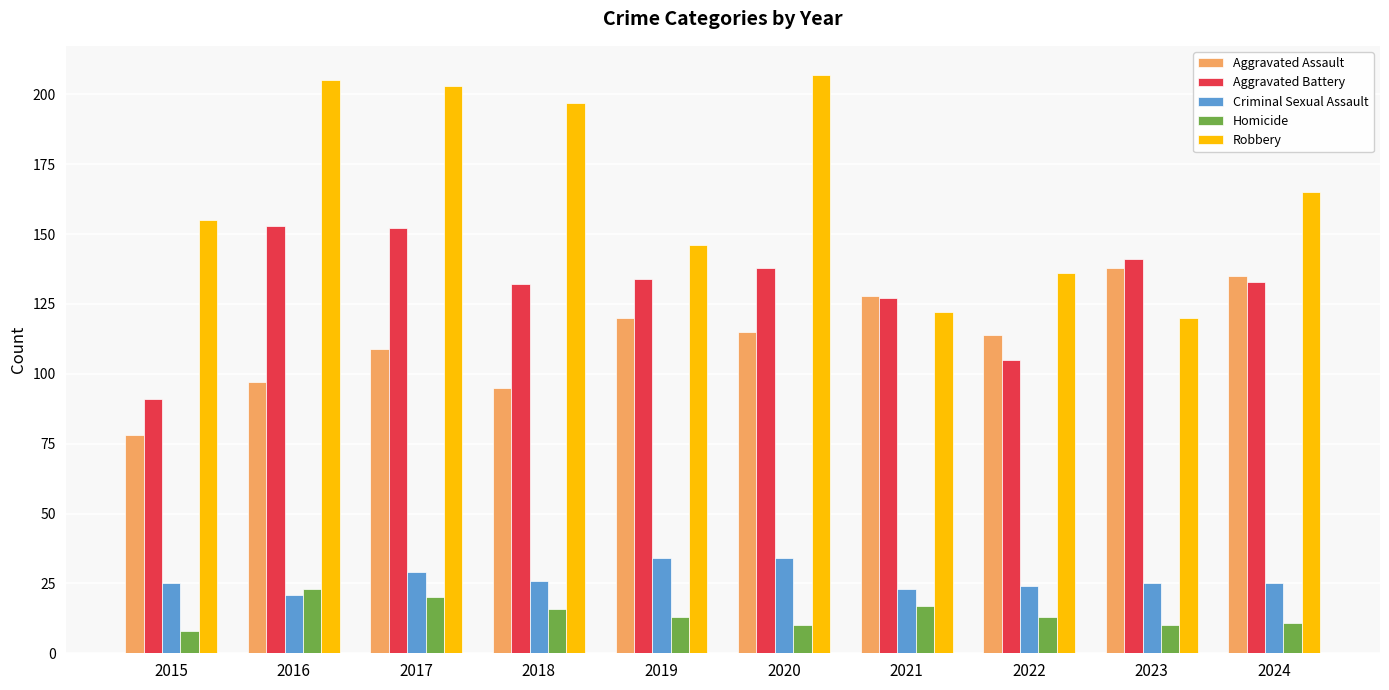

What is the difference between the Criminal Sexual Assault values at 2021 and 2023?

2